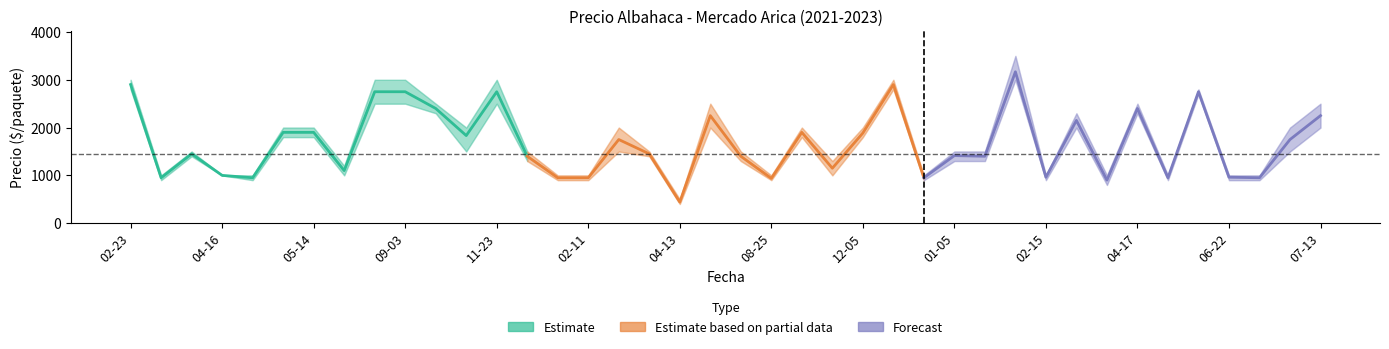

What is the value of the Estimate based on partial data point at the 12th from the left?

1886